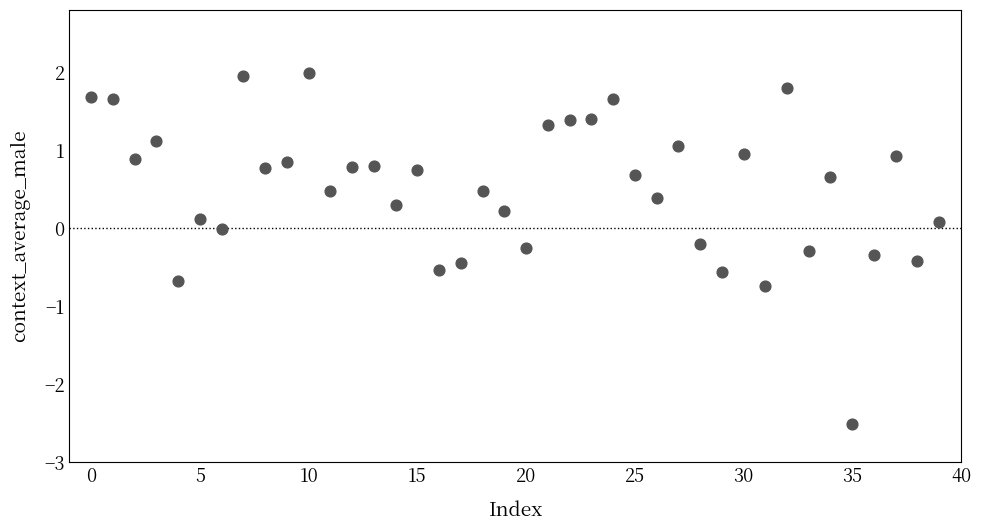

What is the range of Y values (max minus min)?

4.5